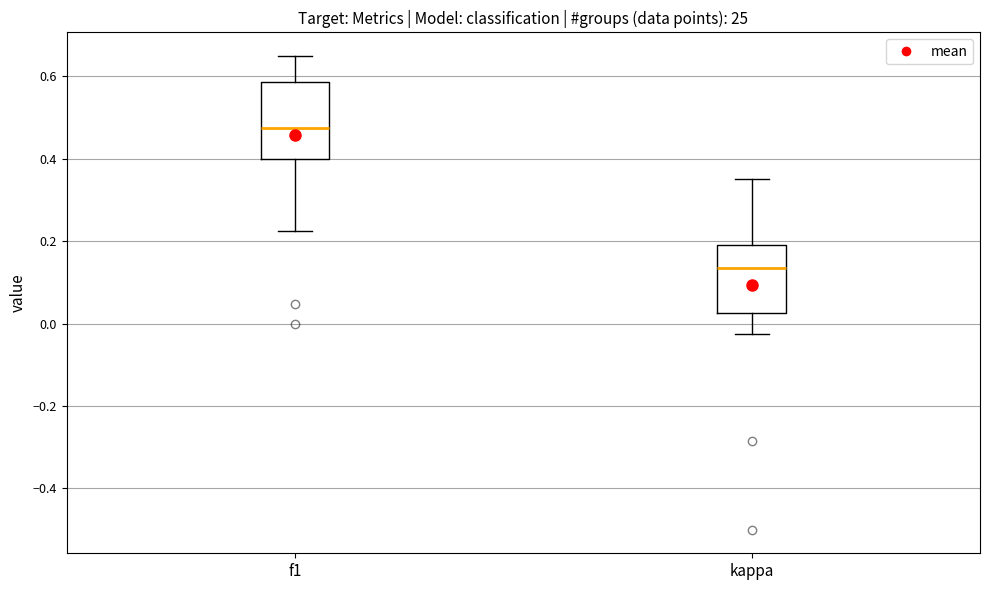

Where is the lower edge of the box for kappa on the y-axis? The values are not printed on the chart, so give them approximately, as read against the axis.

0.02